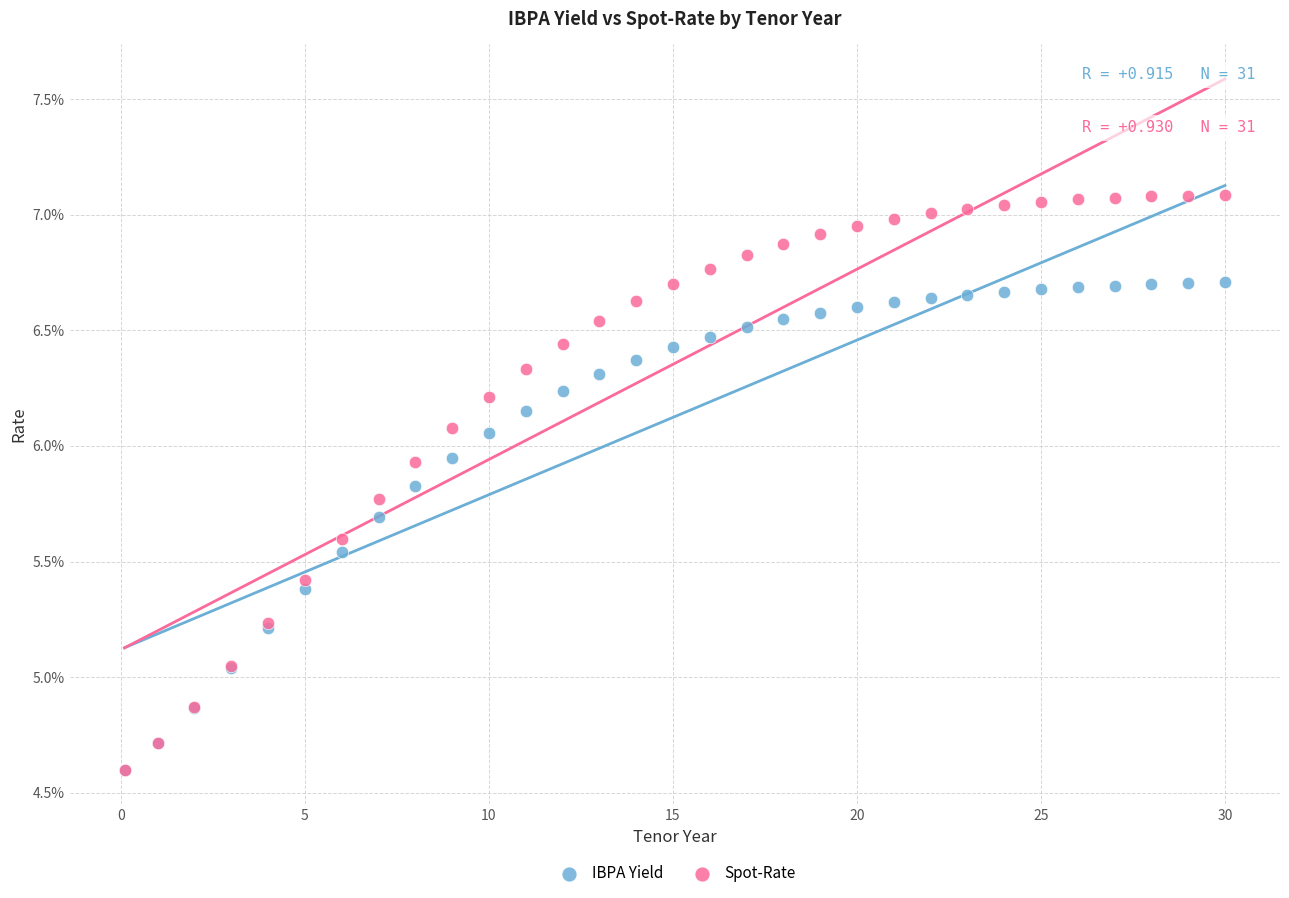

Which series reaches the maximum Y coordinate?

Spot-Rate